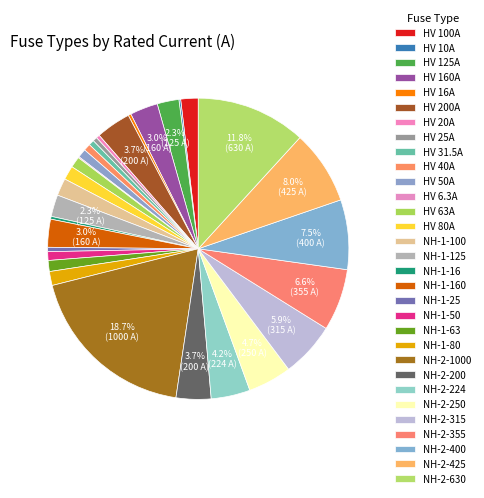

Which slice is the largest?

NH-2-1000